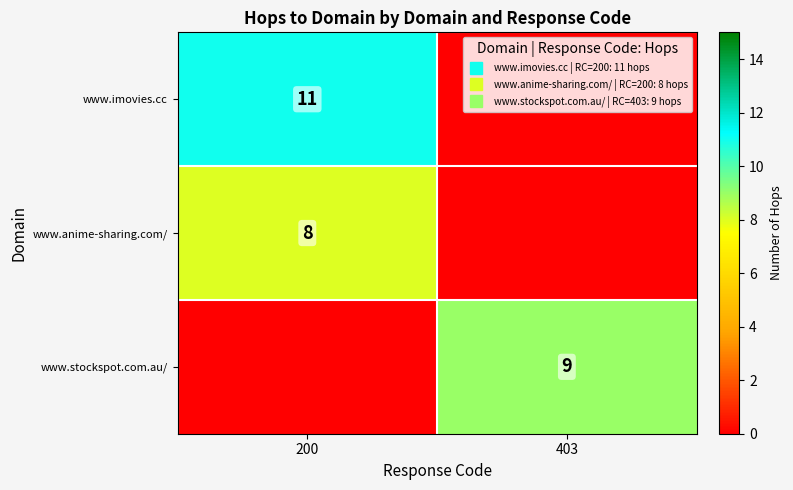

At how many categories does at least one series exceed 7?

2